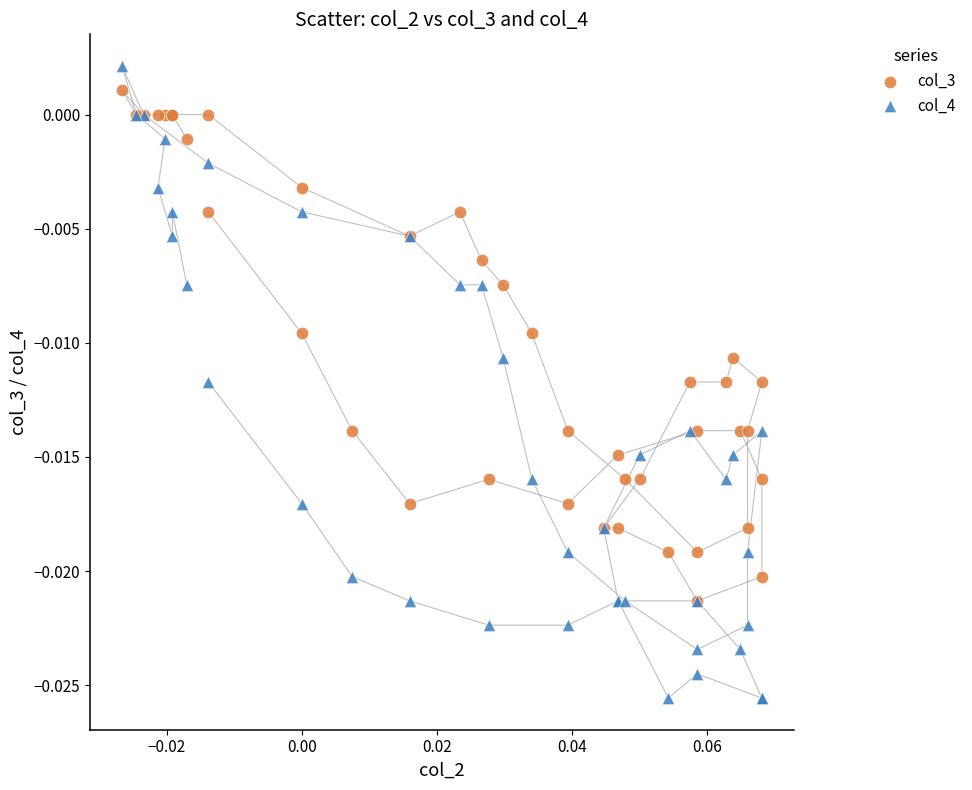

What are all the series names shown in the legend?

col_3, col_4